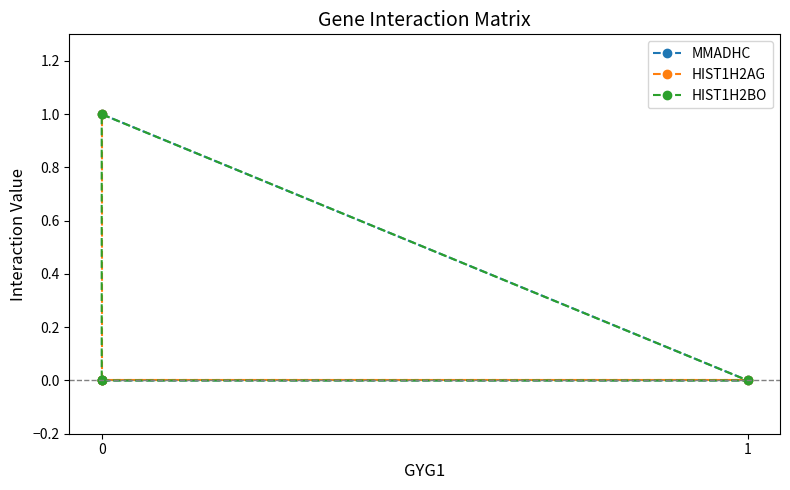

Reading left to right, what are all the values shown in this chart?

MMADHC: 0=1	1=0	2=0	3=0
HIST1H2AG: 0=0	1=0	2=0	3=1
HIST1H2BO: 0=0	1=0	2=1	3=0